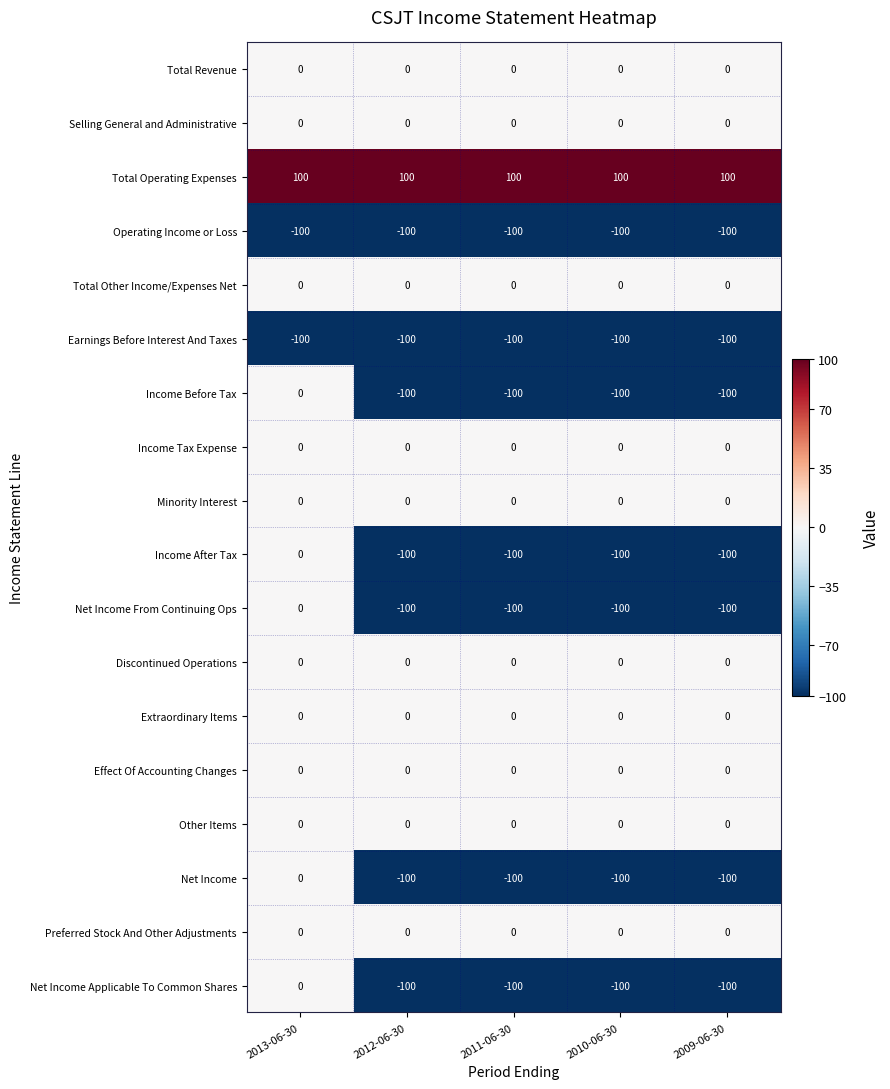

How many distinct data groups are displayed?

18